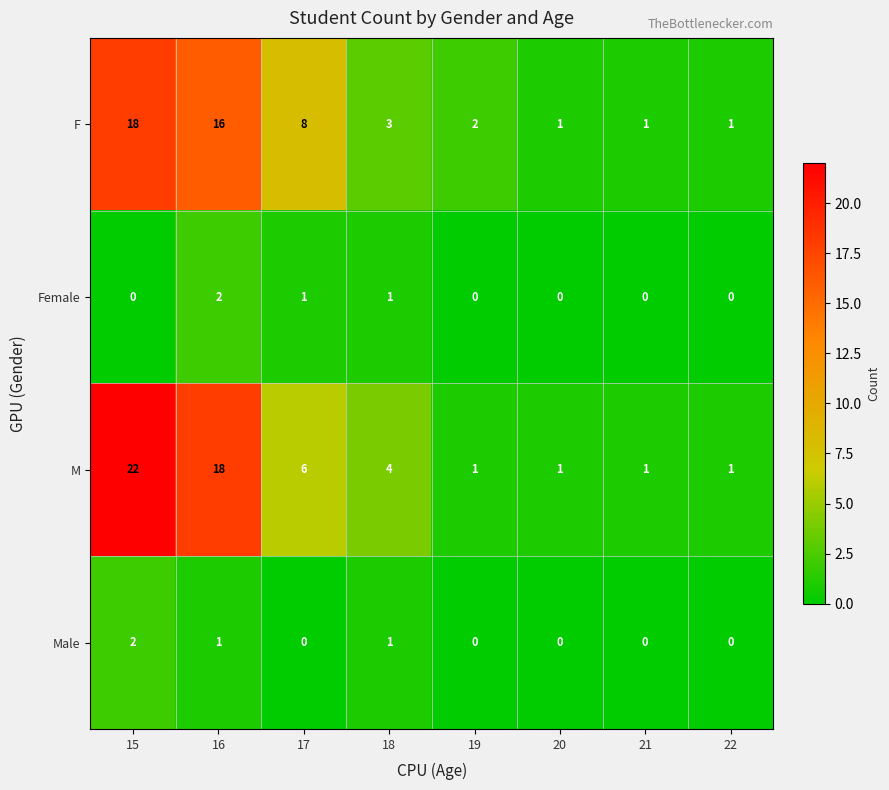

How many series are shown in this chart?

4